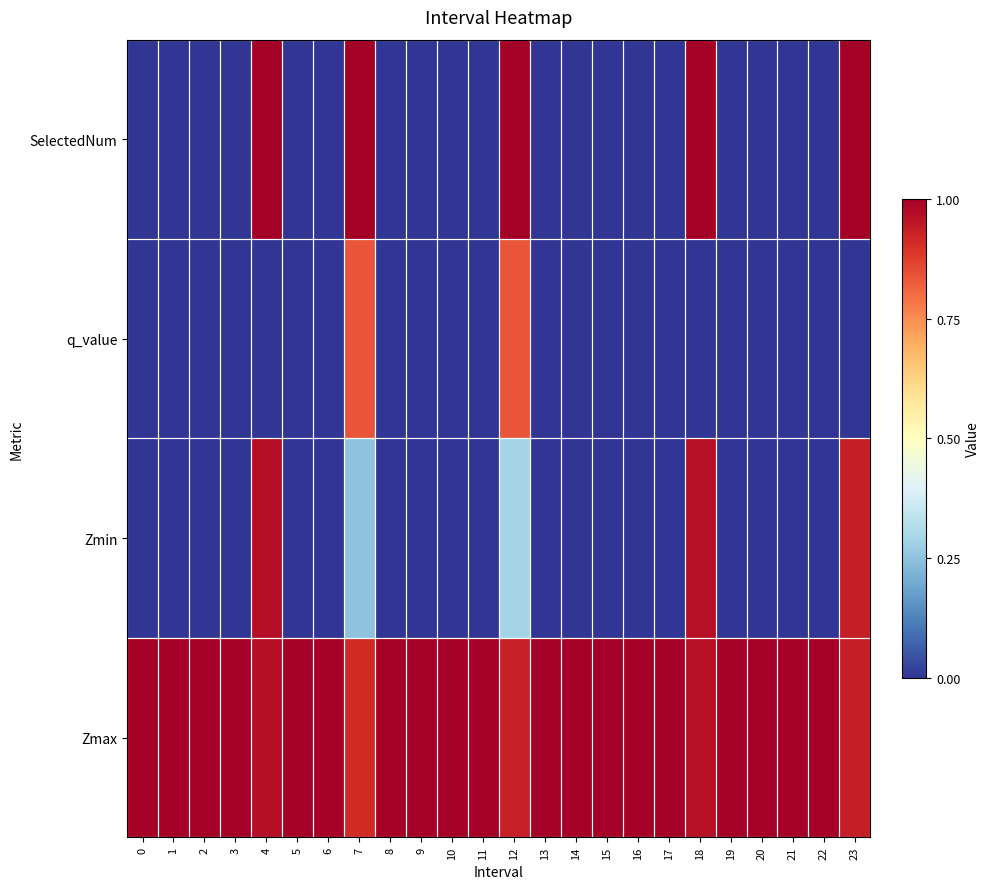

Is it true that Zmax equals 1.5 at 9?

False